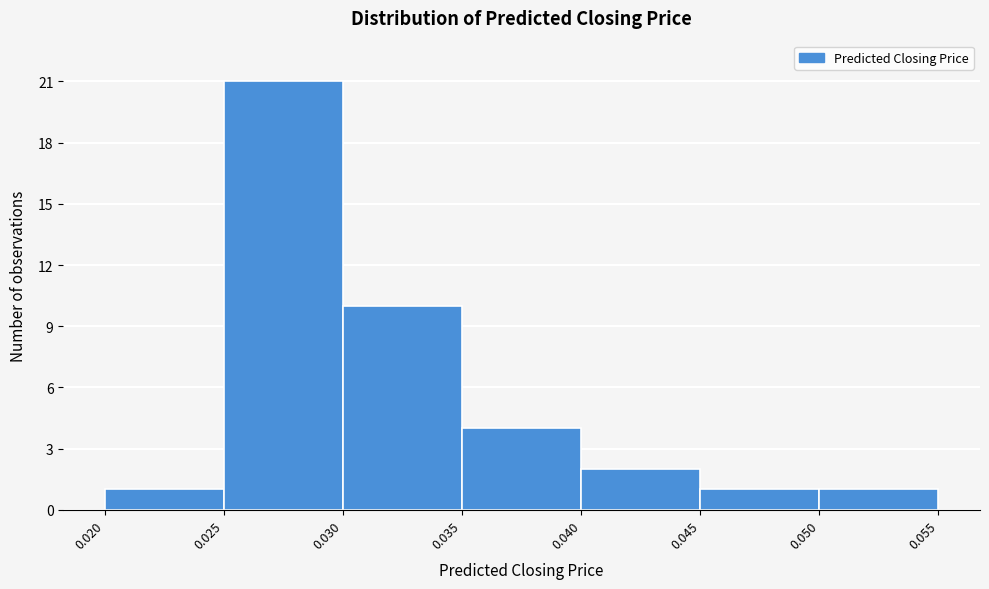

What is the height of the bar covering 0.030 to 0.035 on the x-axis? The values are not printed on the chart, so give them approximately, as read against the axis.

10